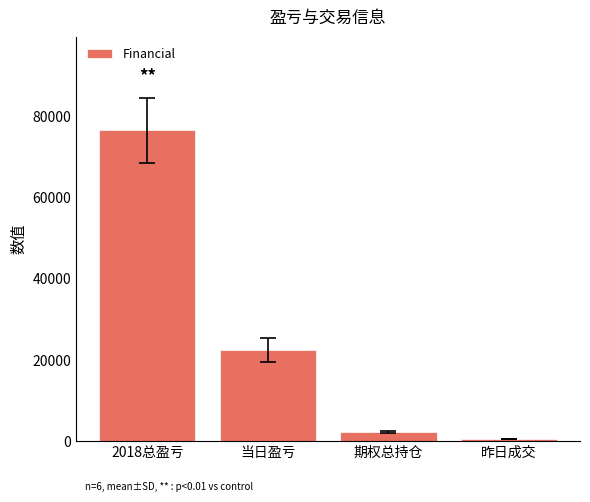

What is the sum of the values at 昨日成交 and 2018总盈亏?

77168